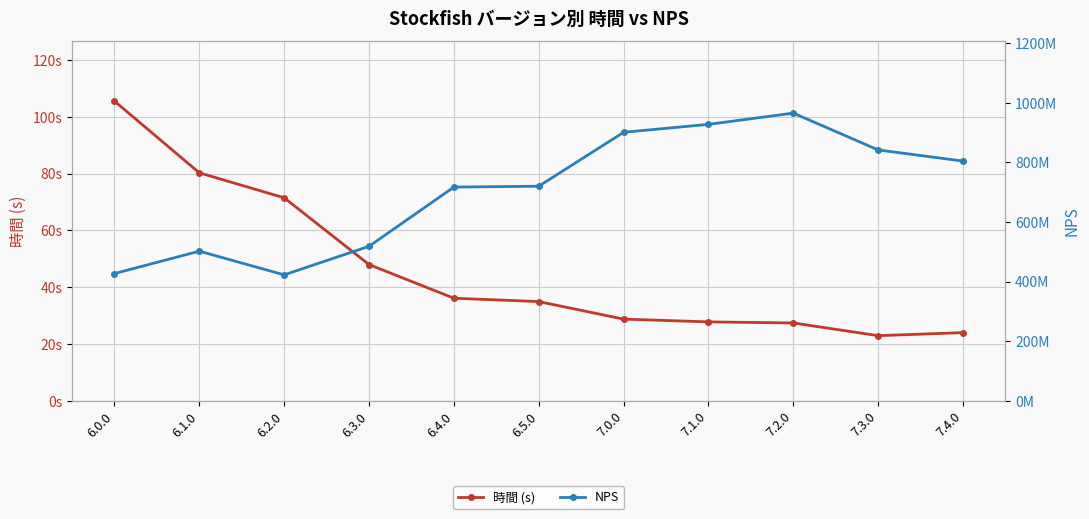

True or false: NPS and 時間 (s) intersect in this chart.

False